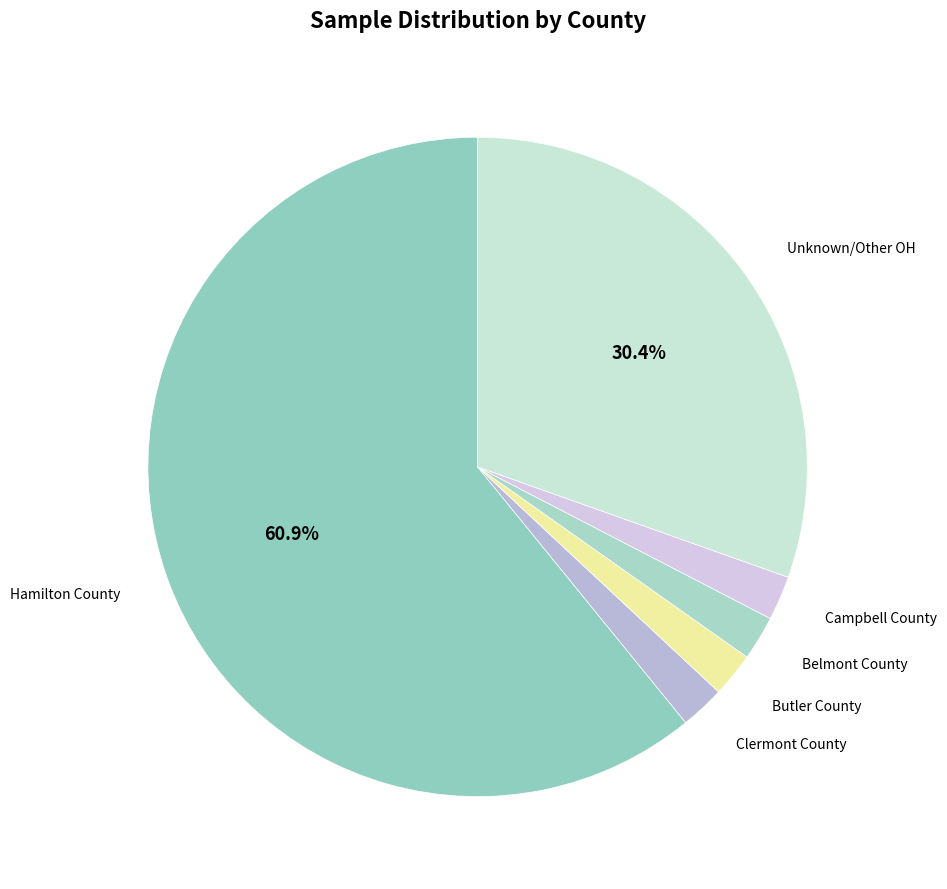

To the nearest percent, what is the difference between the largest and smallest slice percentages?

59%